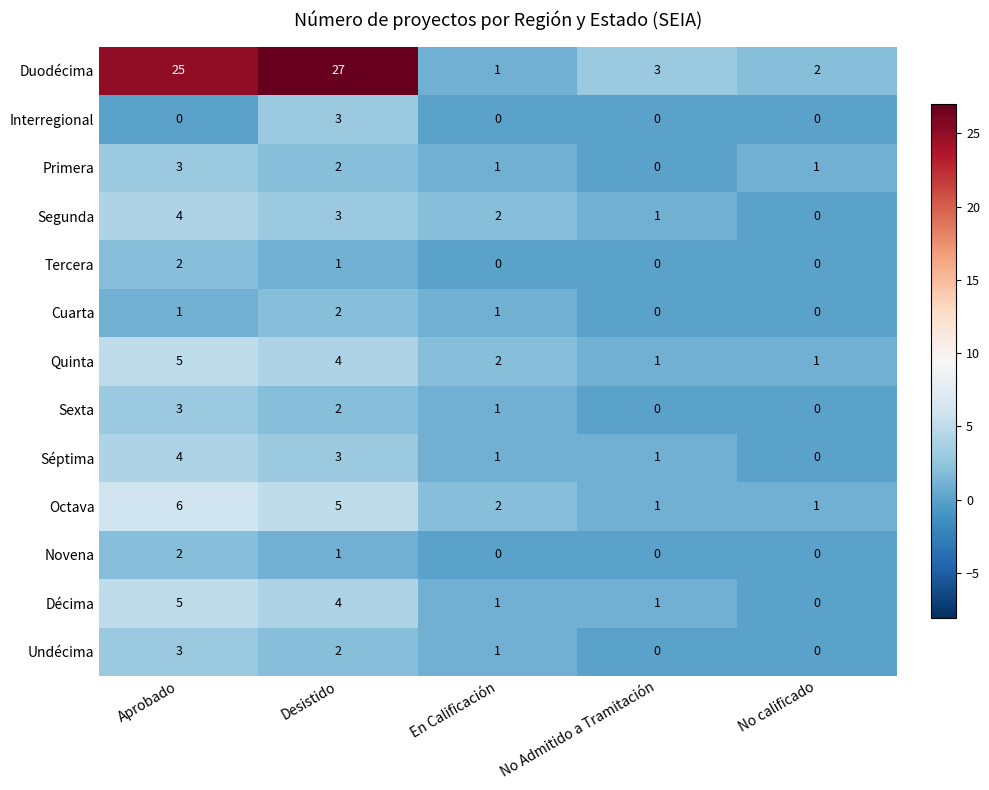

What is the difference between the highest and lowest values at No Admitido a Tramitación?

3